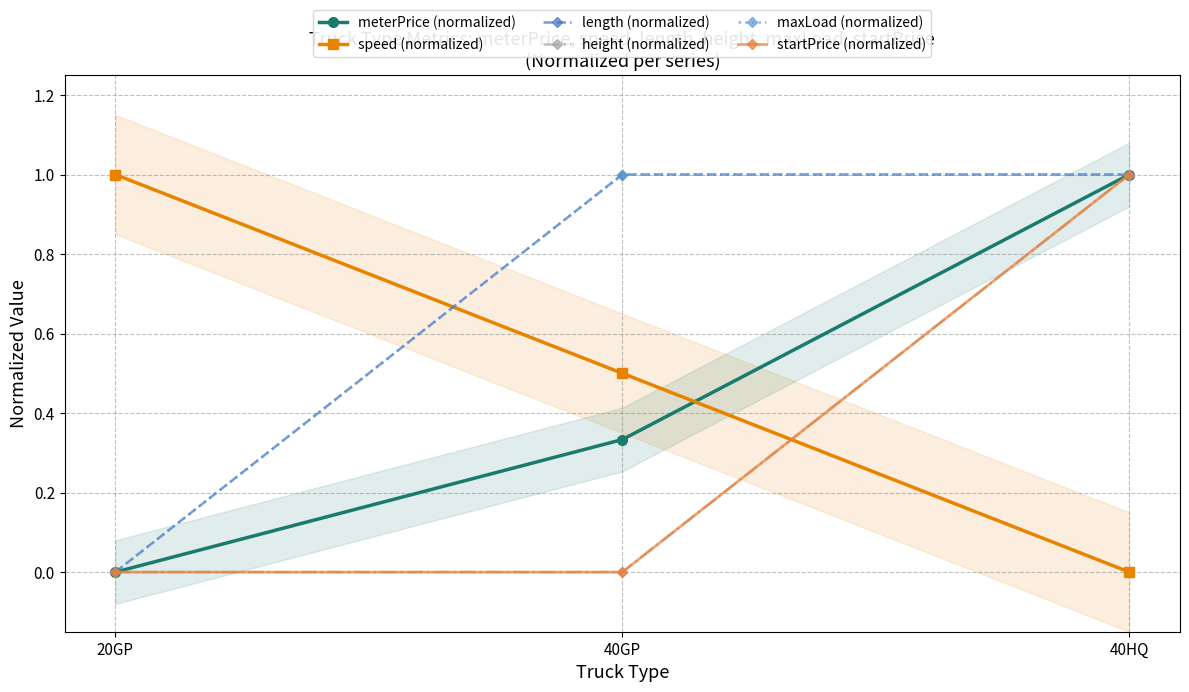

What is the value of the speed (normalized) point at the 1st from the left?

1.0